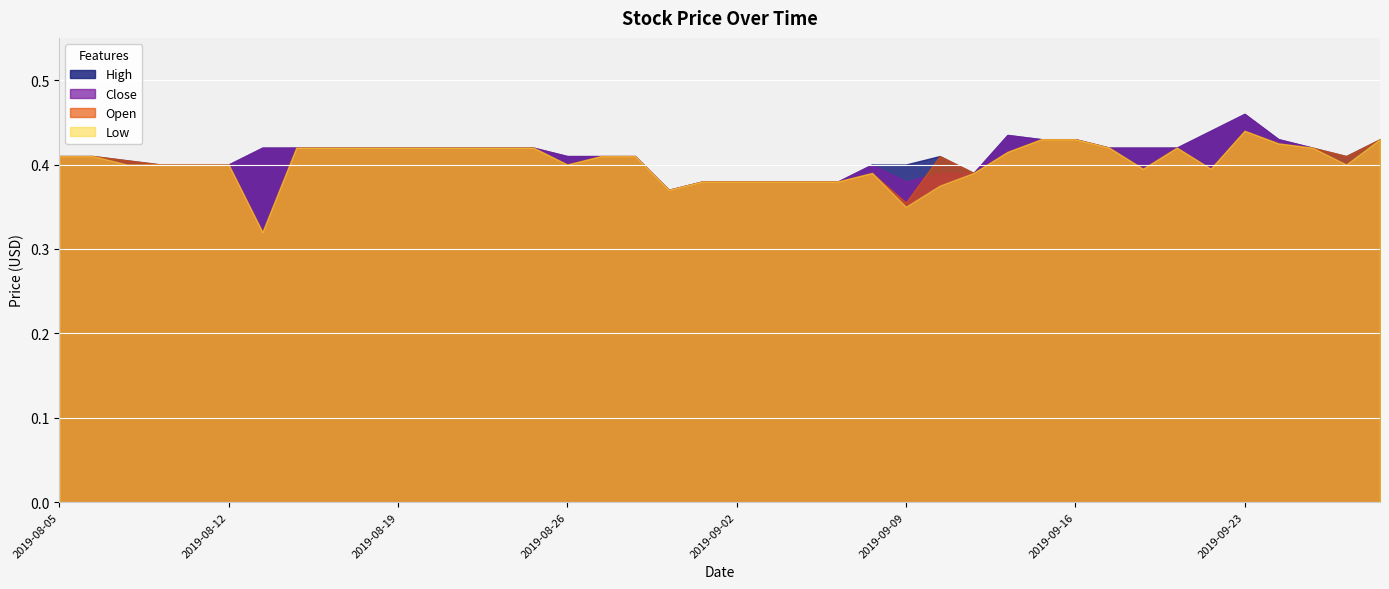

True or false: Open has more than 1 interior local peaks.

True